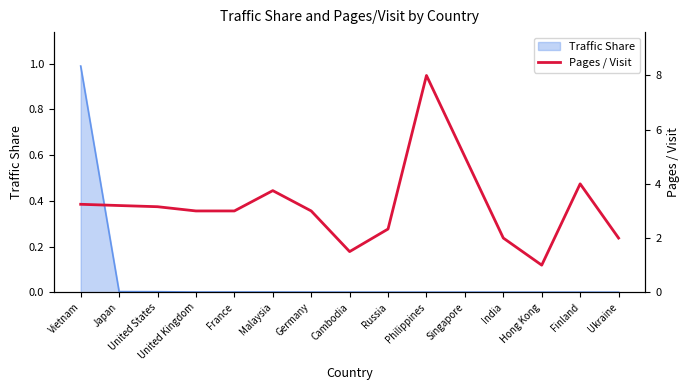

What is the value of the 5th point from the left?

3.0